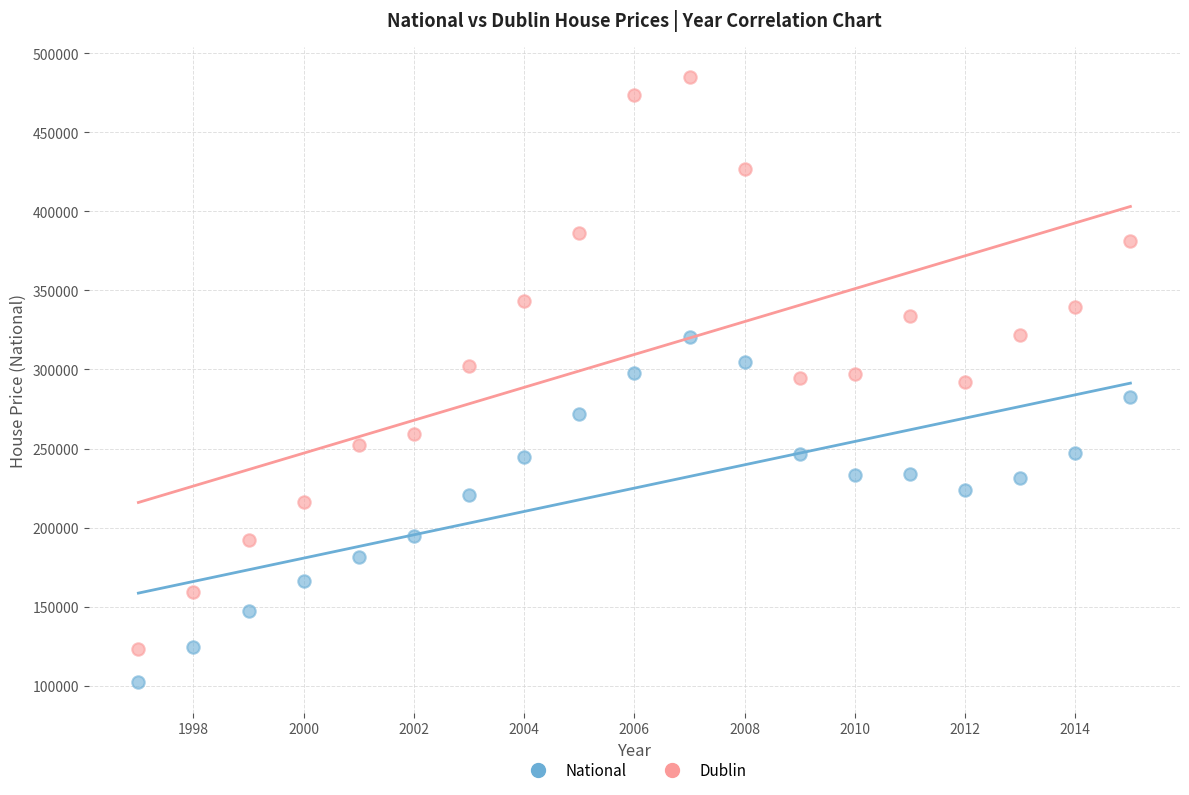

Across all data points, what is the range of X values (max minus min)?

18